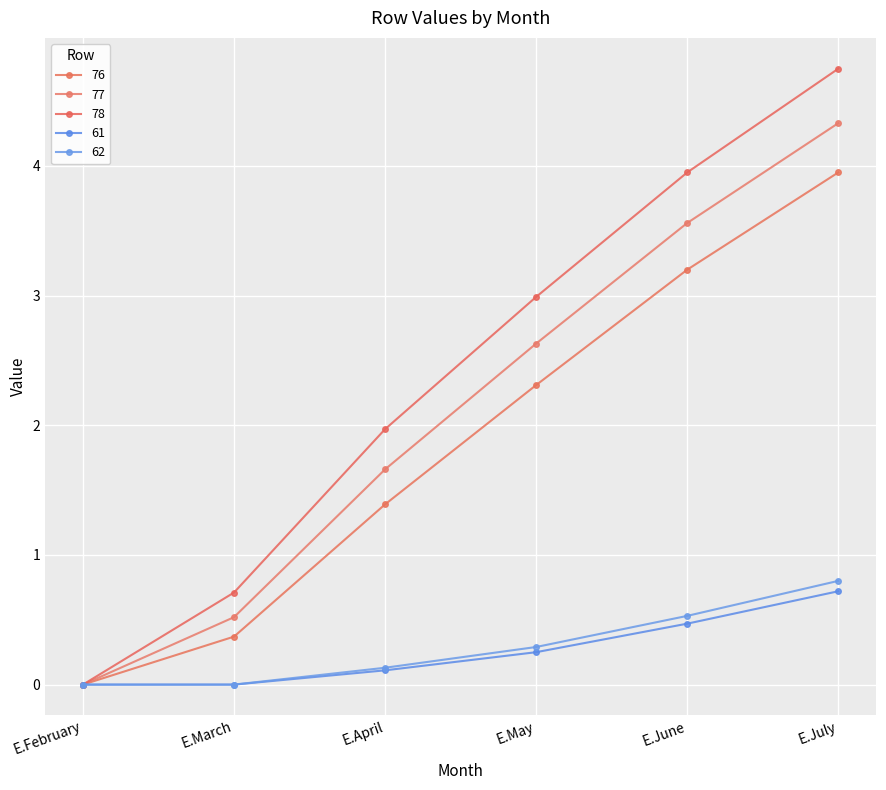

Reading left to right, transcribe all the data shown in this chart.

76: 0.0	0.4	1.4	2.3	3.2	4.0
77: 0.0	0.5	1.7	2.6	3.6	4.3
78: 0.0	0.7	2.0	3.0	4.0	4.8
61: 0.0	0.0	0.1	0.2	0.5	0.7
62: 0.0	0.0	0.1	0.3	0.5	0.8